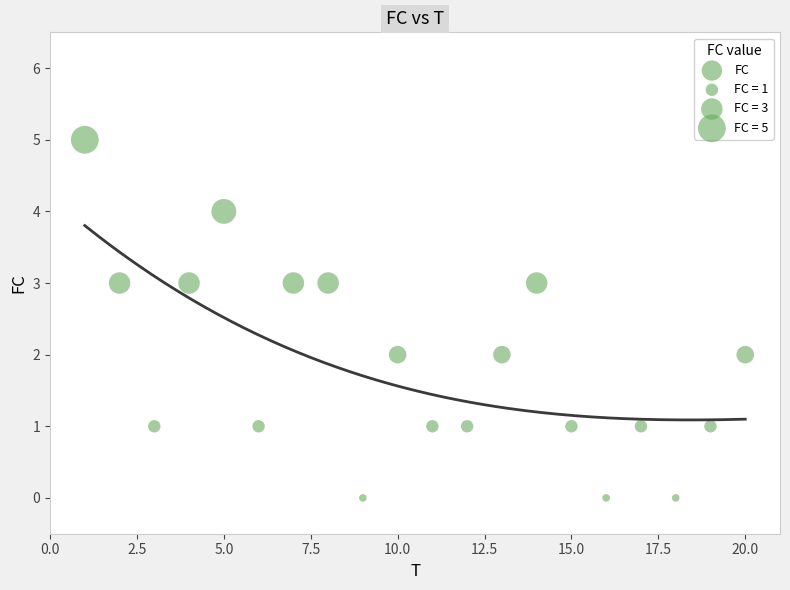

What is the range of Y values (max minus min)?

5